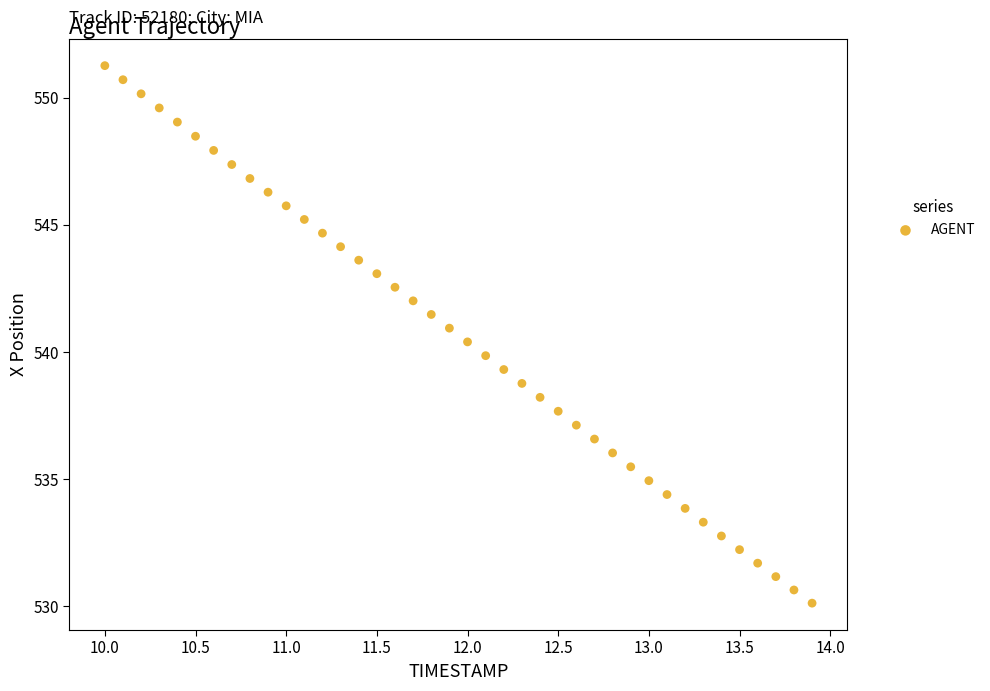

What is the range of Y values (max minus min)?

21.1